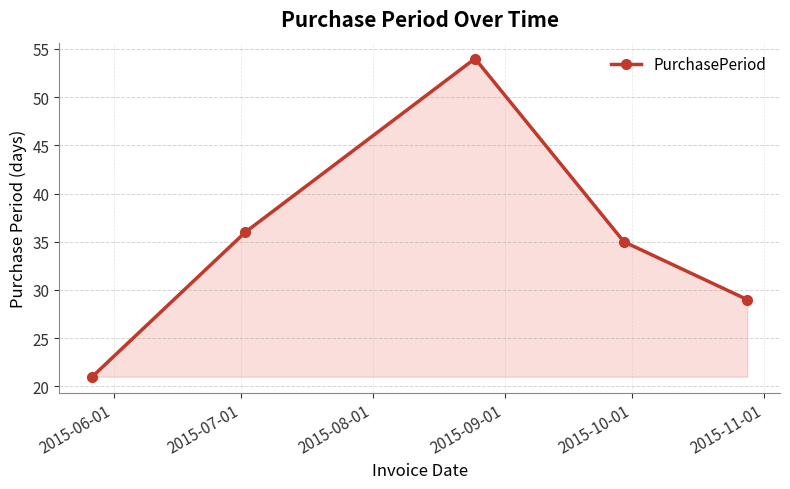

What is the average value?

35